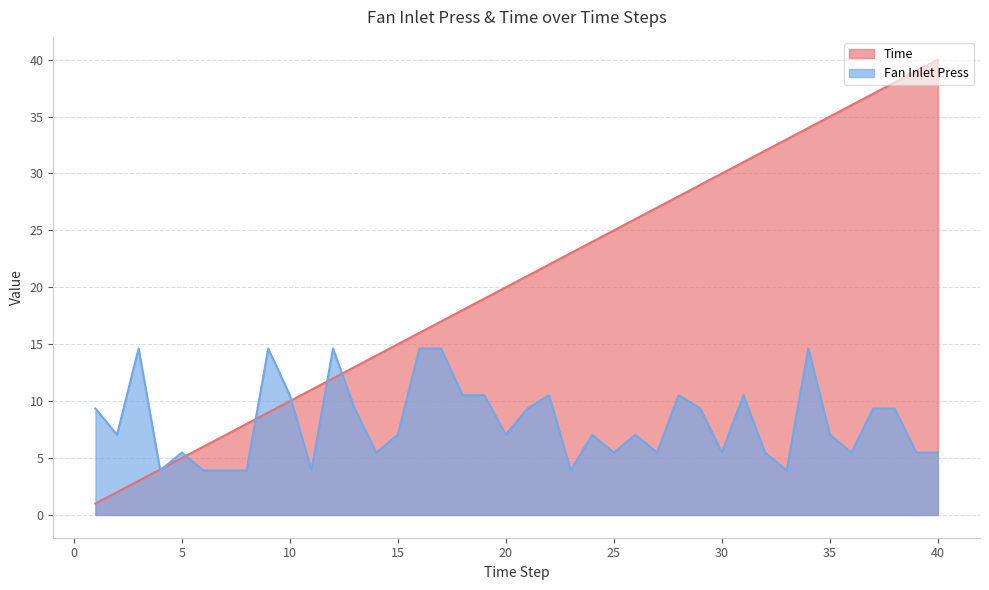

The Time series shows 30.0 at 30. True or false?

True